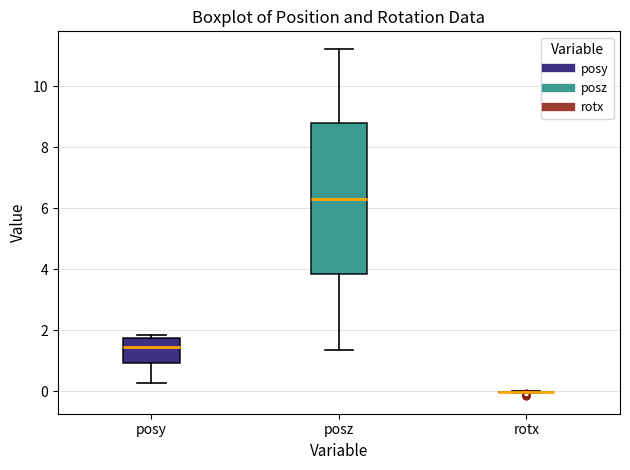

Which box is the tallest, from its lower edge to its upper edge?

posz